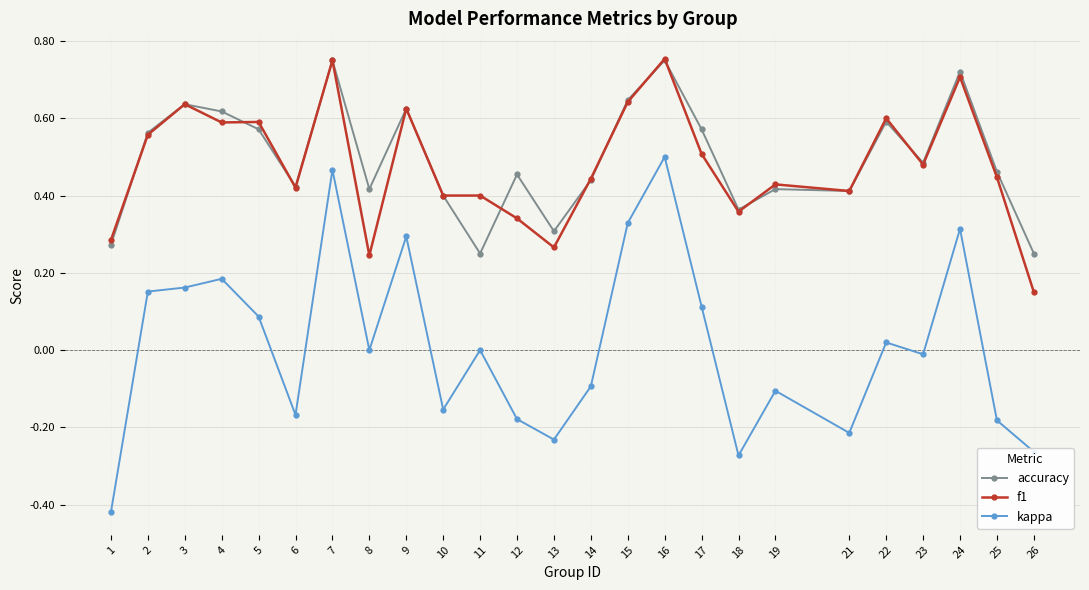

At which category does f1 reach its first local peak?

3